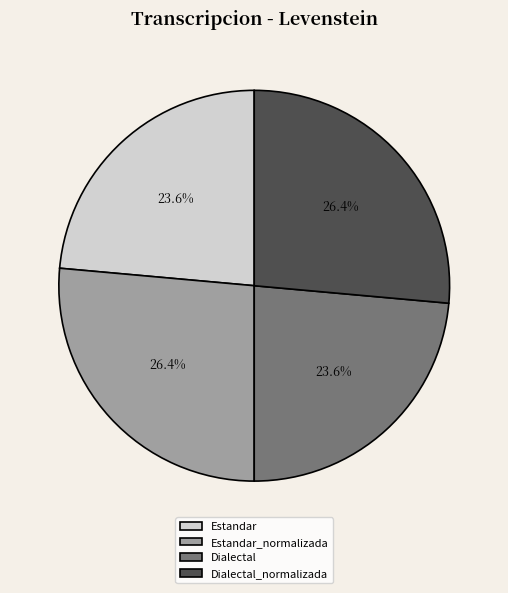

What percentage is NOT represented by Dialectal?

76.4%